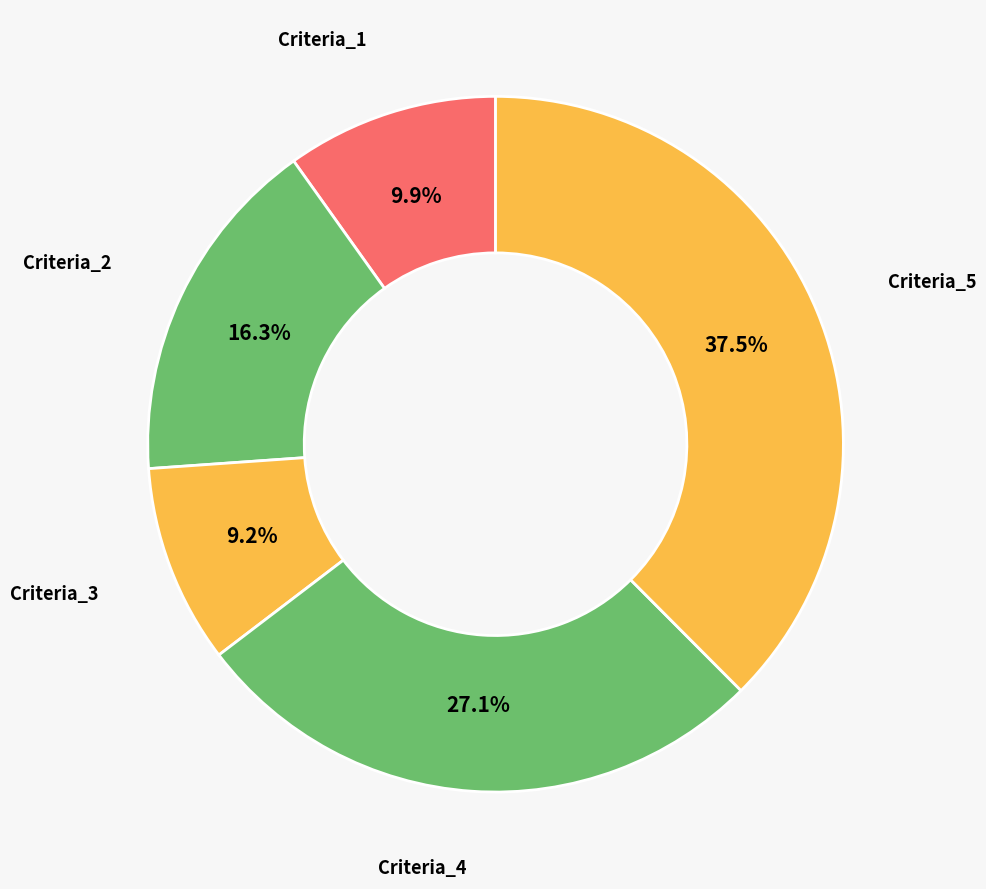

Count the number of slices in the pie.

5